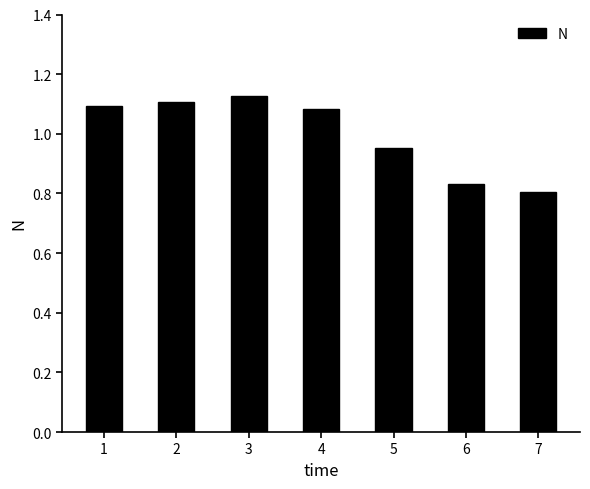

What is the sum of the values at 2 and 6?

1.9